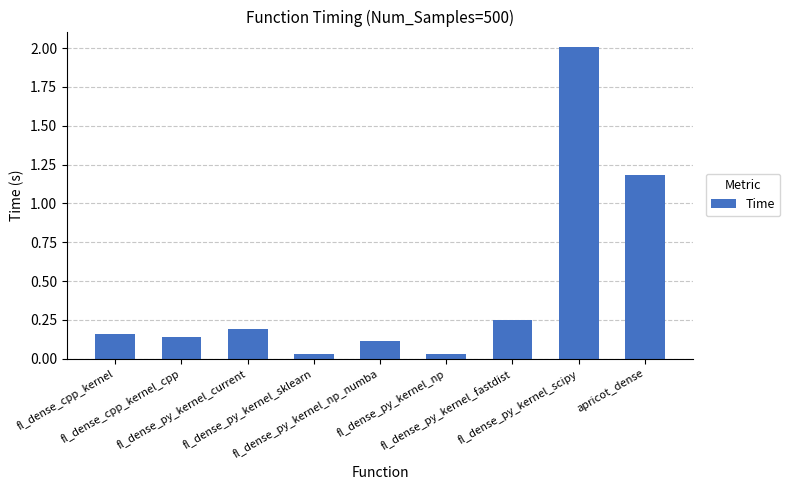

Is it true that the value at fl_dense_py_kernel_scipy is 3.0?

False